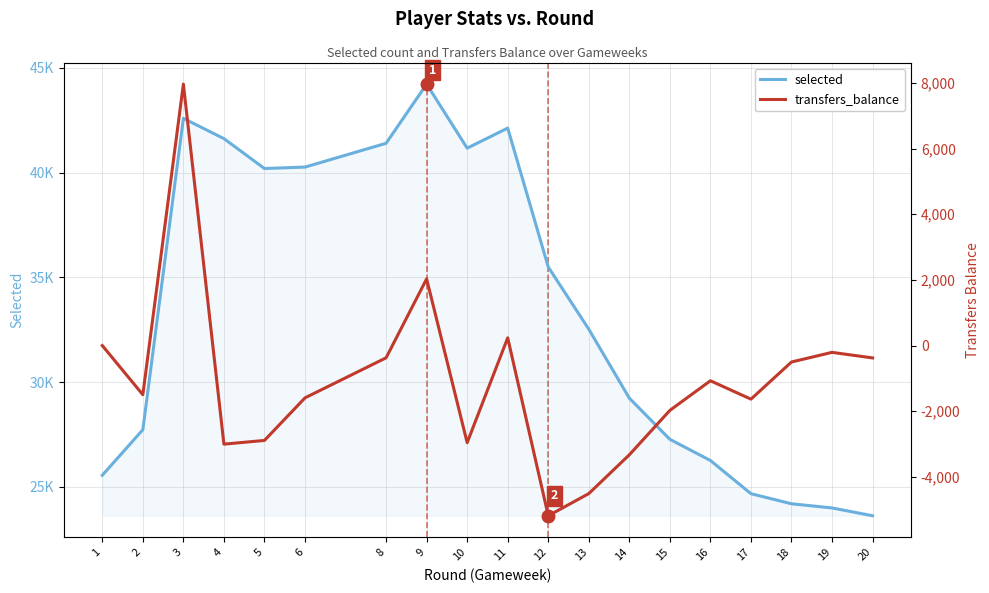

List the series in order of their overall mean, highest first.

selected, transfers_balance